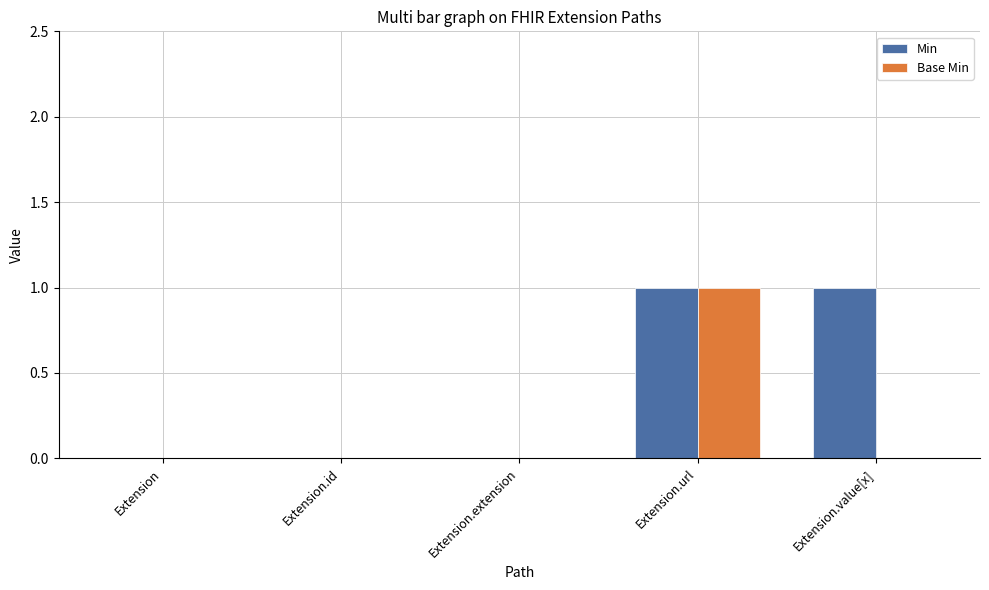

Is it true that Base Min equals 0 at Extension?

True